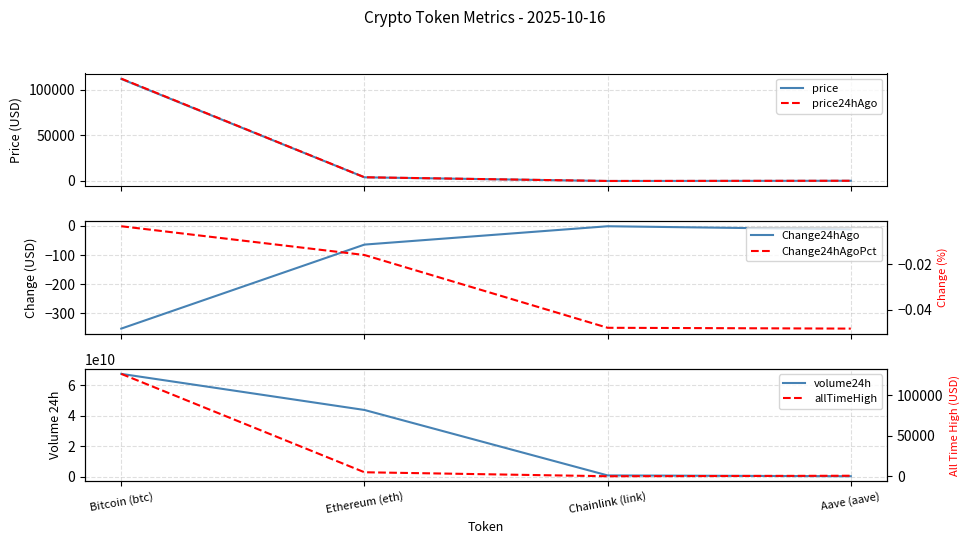

The value of price24hAgo at Bitcoin (btc) is 71945.4. True or false?

False